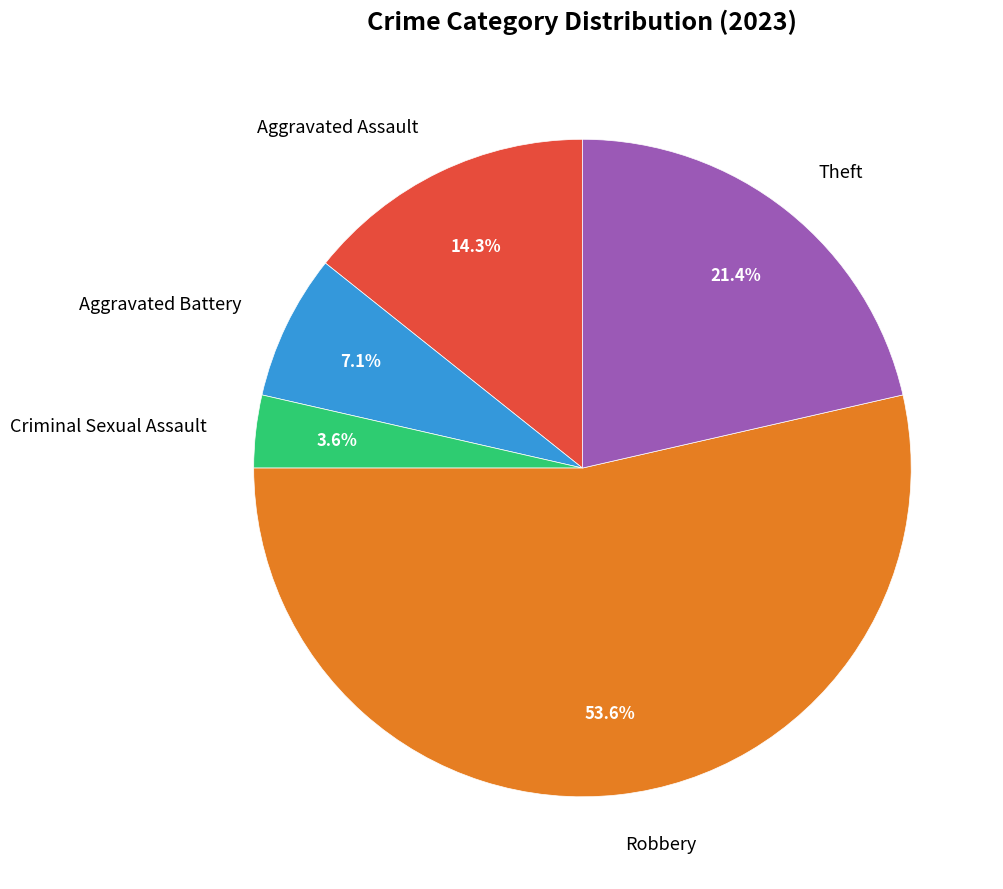

Which category accounts for the majority?

Robbery